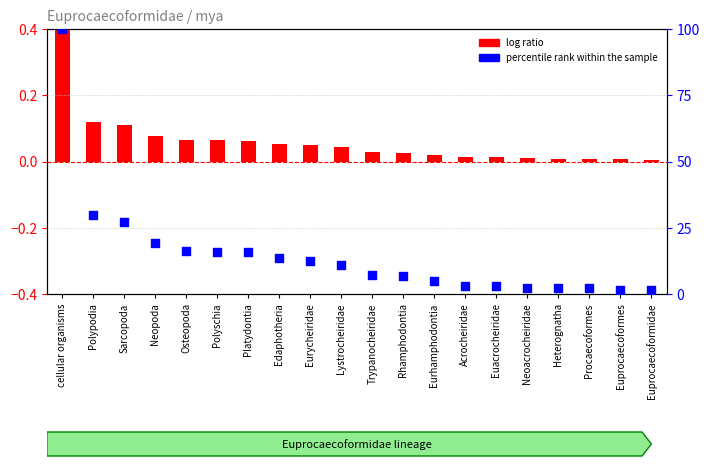

Which series has the largest Y range (max minus min)?

percentile rank within the sample